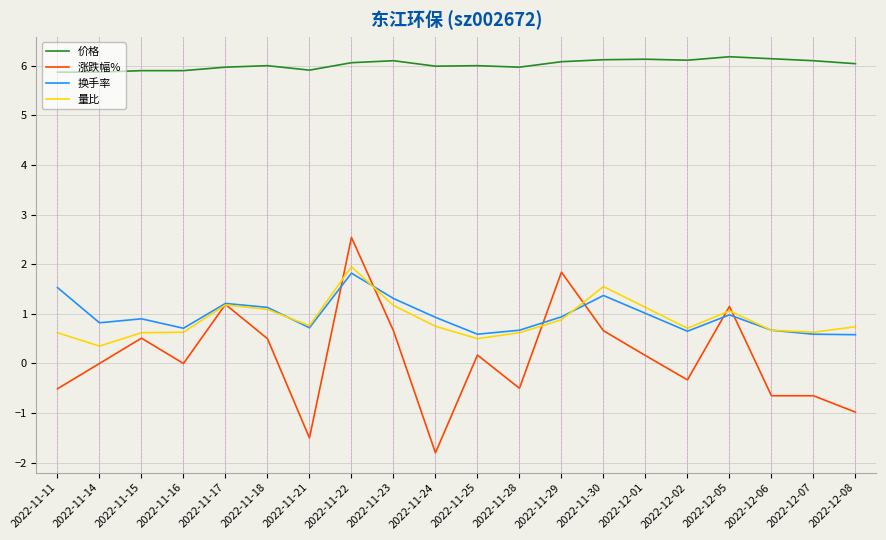

Rank the series by their maximum value, from highest to lowest.

价格, 涨跌幅%, 量比, 换手率